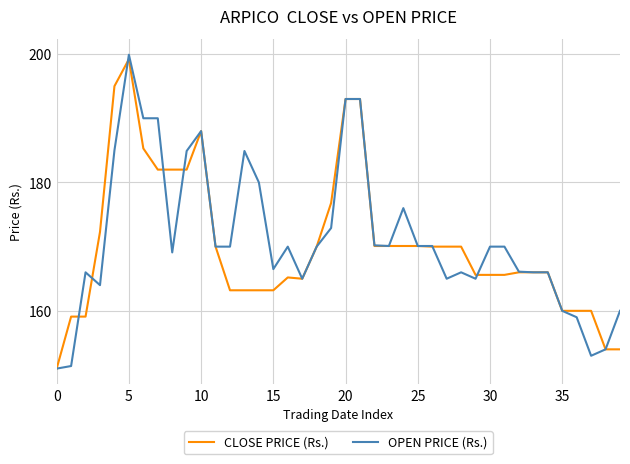

True or false: OPEN PRICE (Rs.) has more than 2 points higher than both neighbors.

True